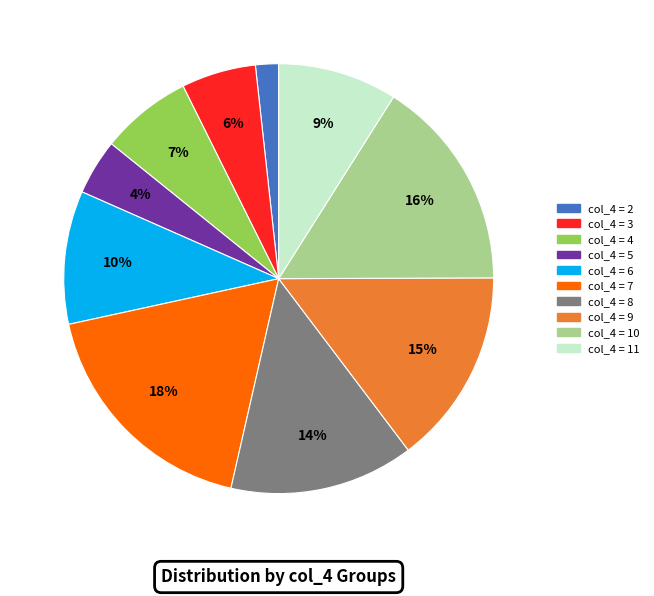

Count the number of slices in the pie.

10